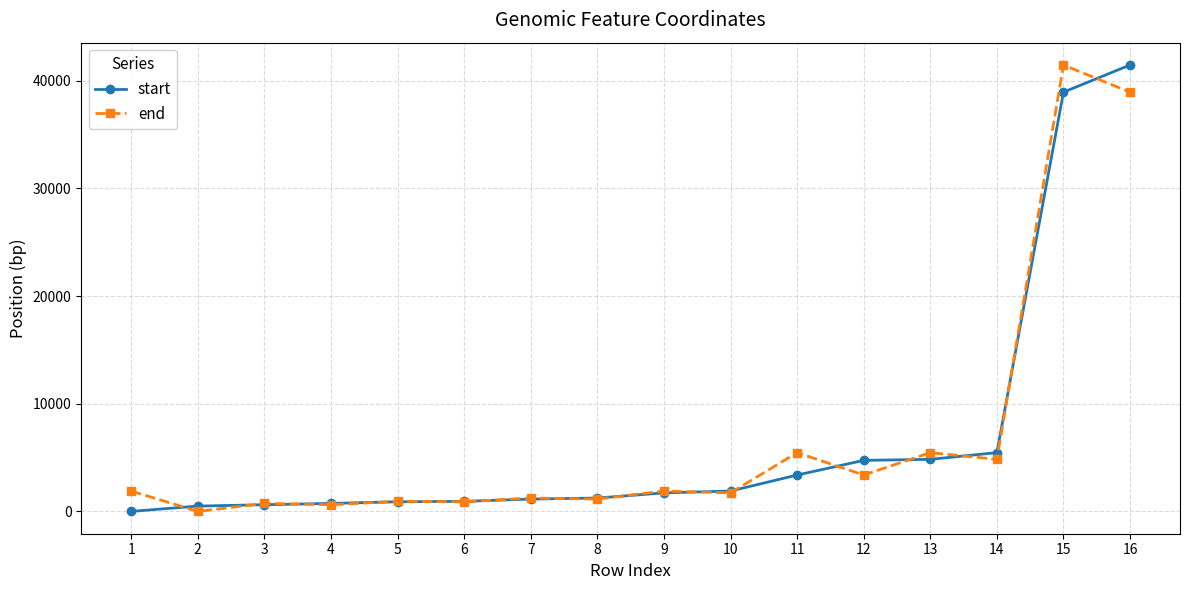

Between 2 and 14, which series saw the biggest shift?

start